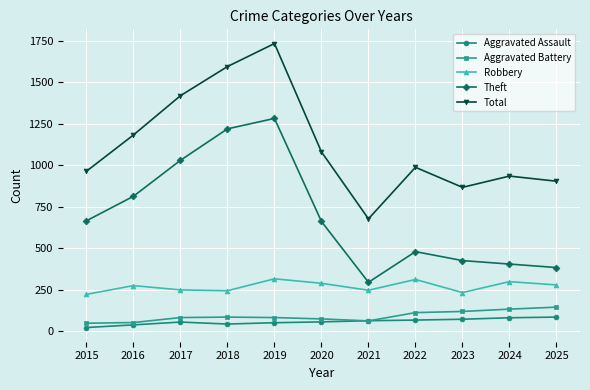

Which series has the widest spread of values?

Total